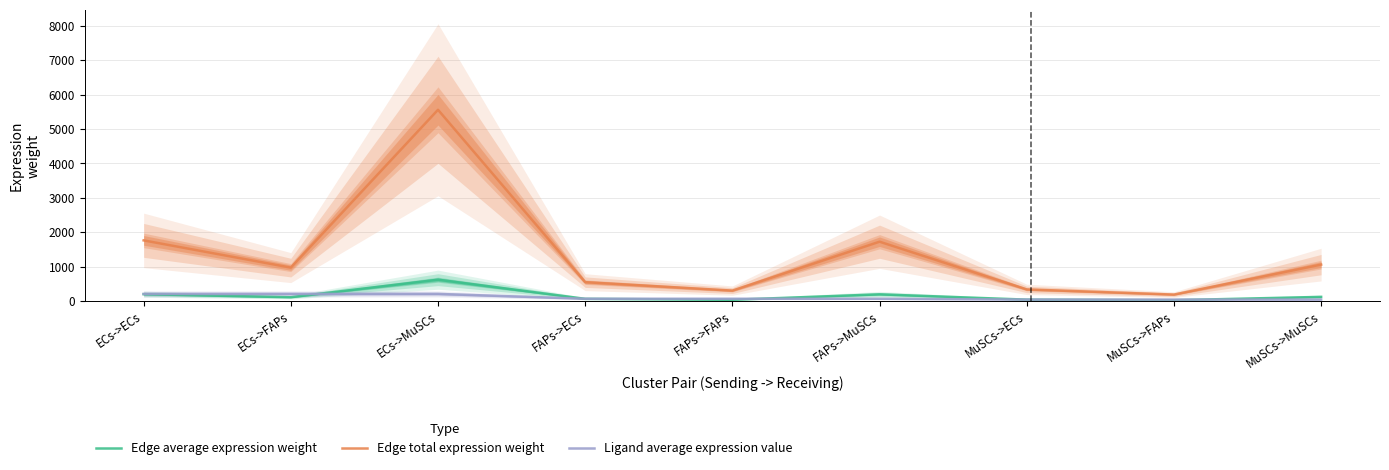

How many values in the Edge average expression weight series exceed 107?

5